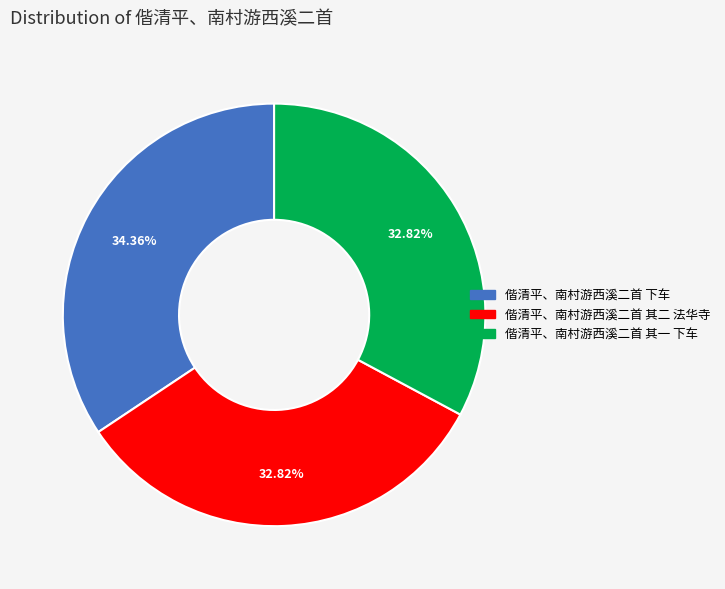

Which has a higher value, 偕清平、南村游西溪二首 其一 下车 or 偕清平、南村游西溪二首 下车?

偕清平、南村游西溪二首 下车